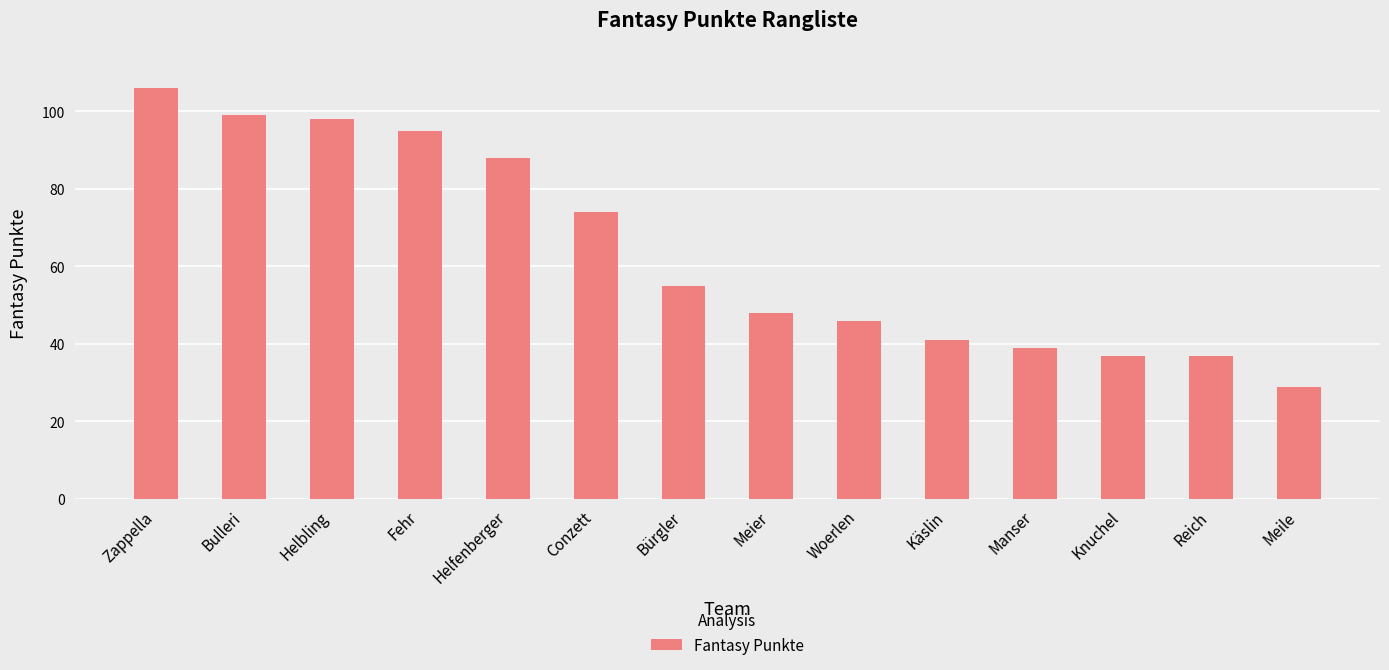

What is the average value?

64